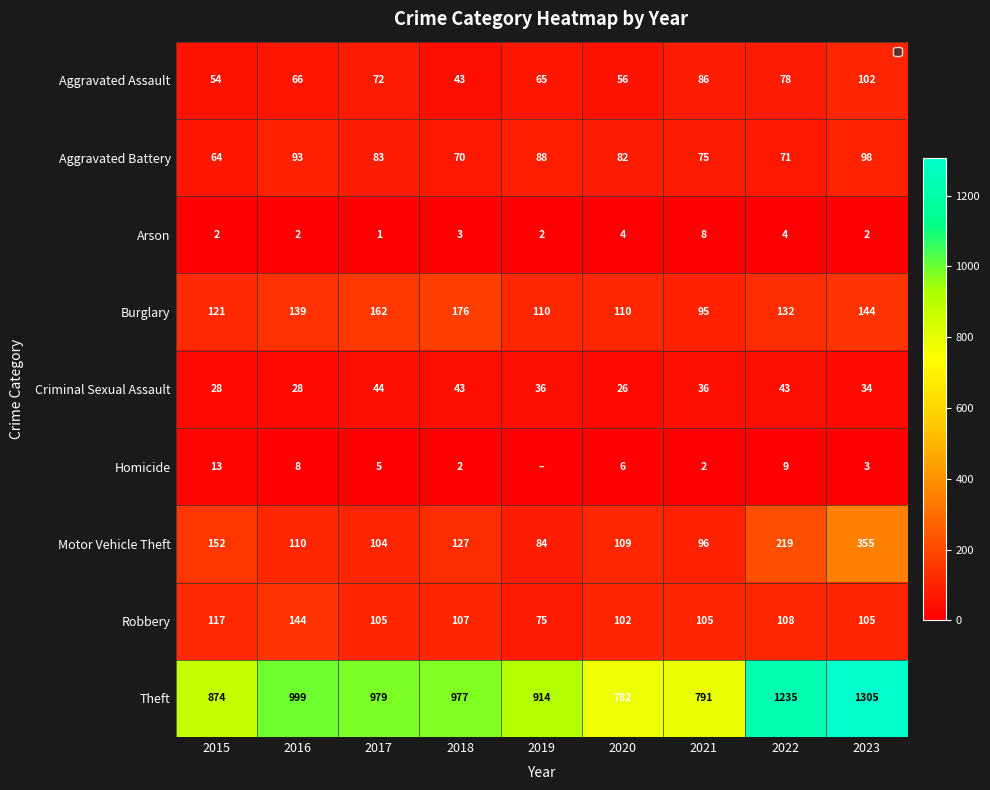

What is the average value of the Motor Vehicle Theft series?

151